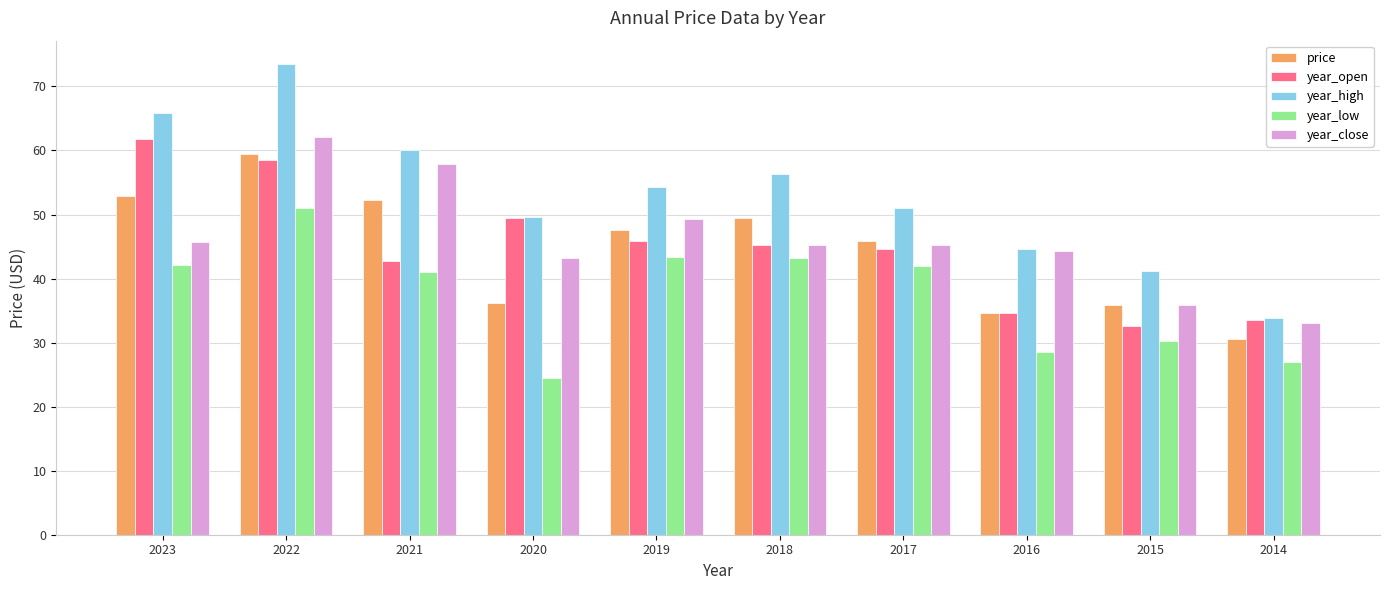

What is the maximum value shown in the chart?

73.5